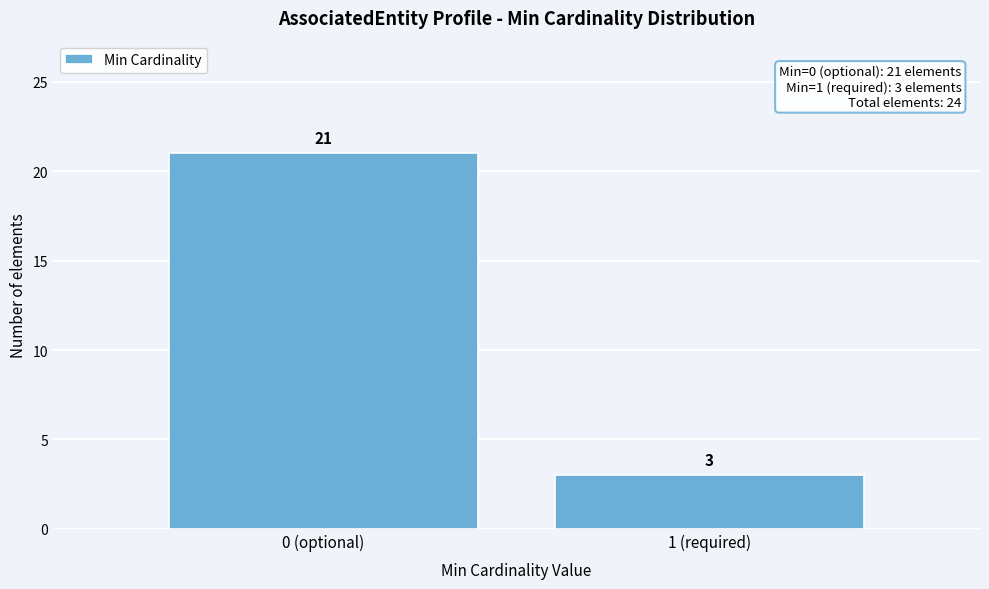

Reading left to right, transcribe all the data shown in this chart.

21	3